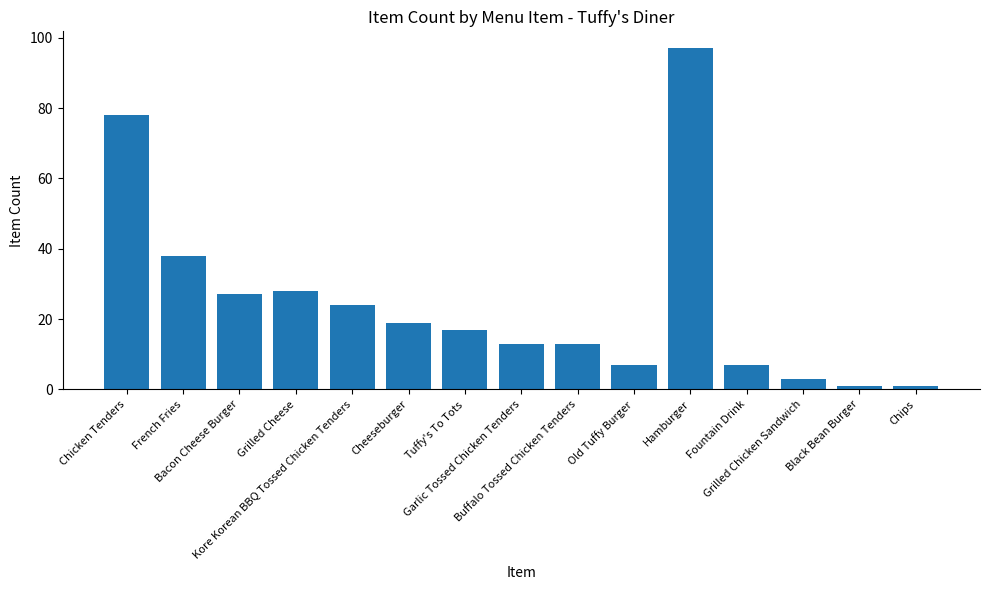

What is the label of the 8th bar from the right?

Garlic Tossed Chicken Tenders